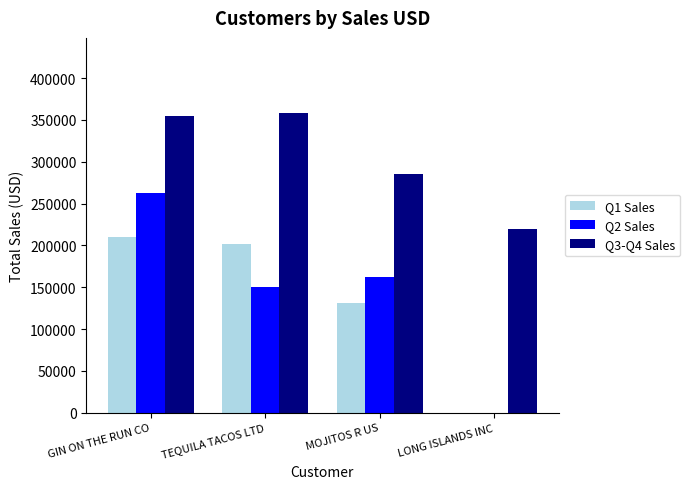

The Q1 Sales series shows 0 at LONG ISLANDS INC. True or false?

True